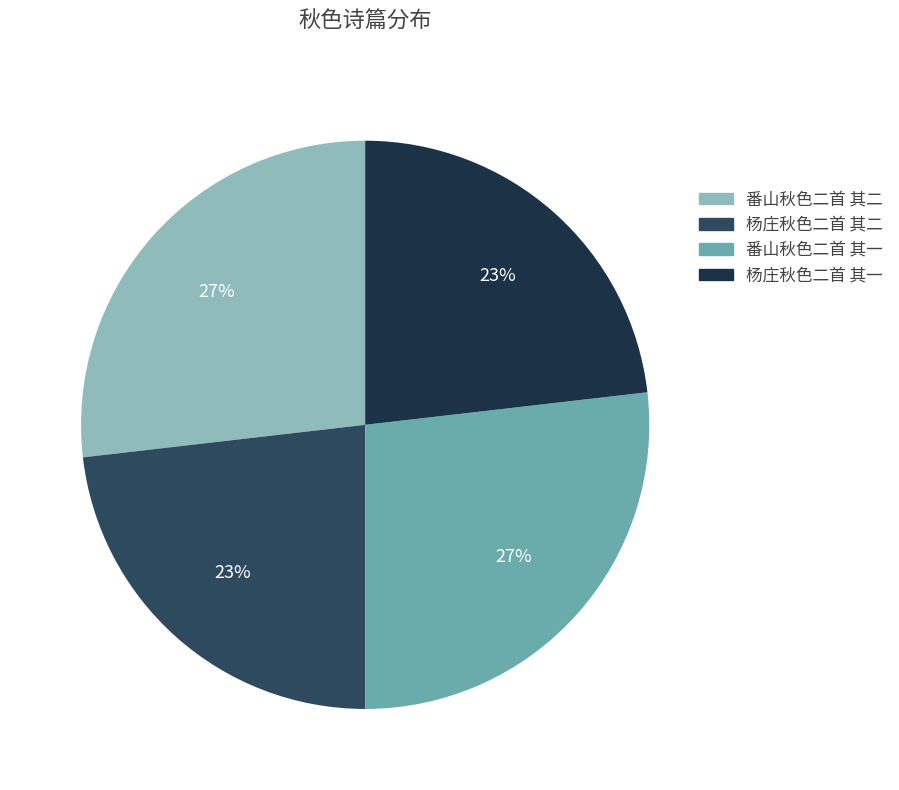

Which category has the smallest portion of the pie?

杨庄秋色二首 其一